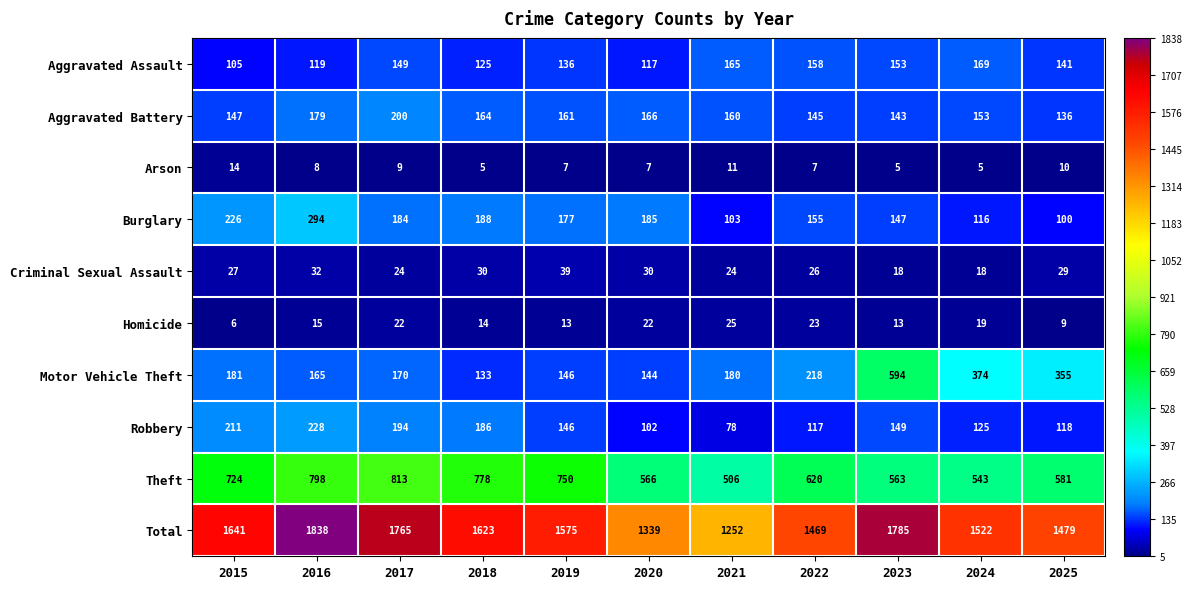

At which category does the chart reach its peak across all series?

2016